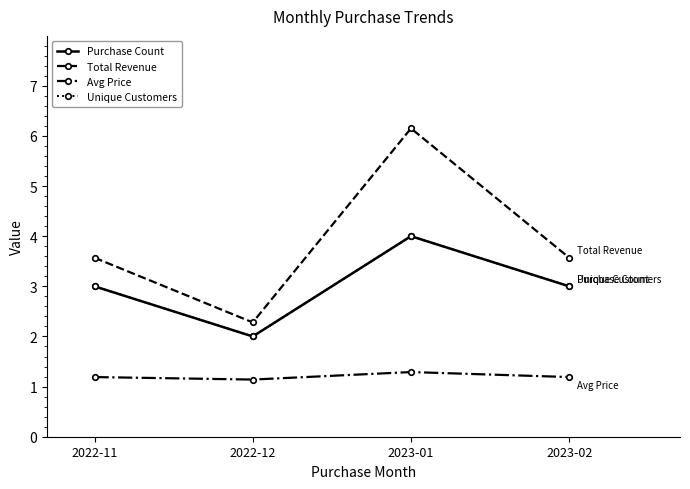

Is this an area chart (filled region under the line)?

No